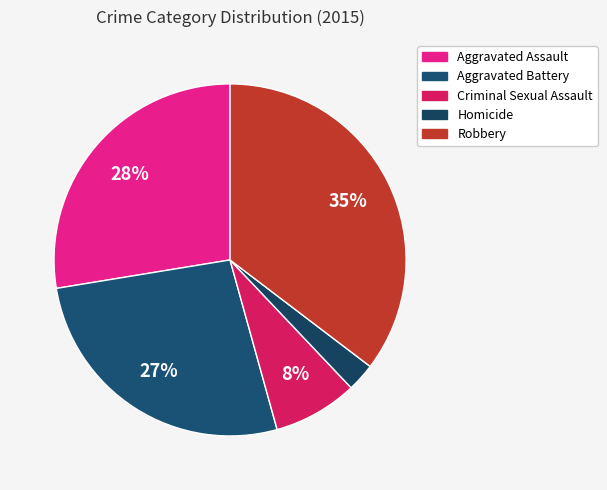

Is it true that Homicide is 3% of the pie?

True